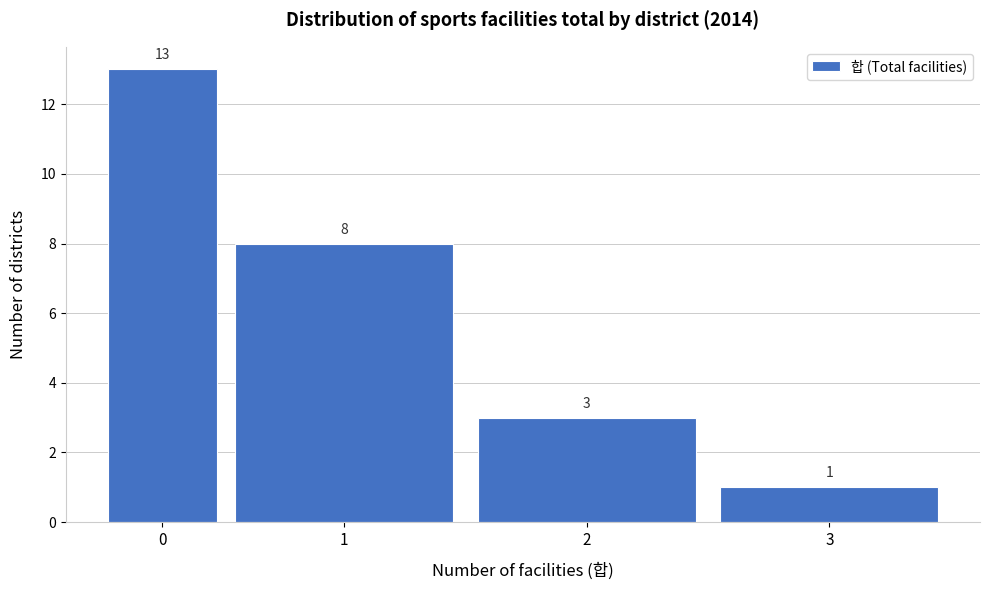

Reading right to left, what are all the values shown in this chart?

3=1	2=3	1=8	0=13